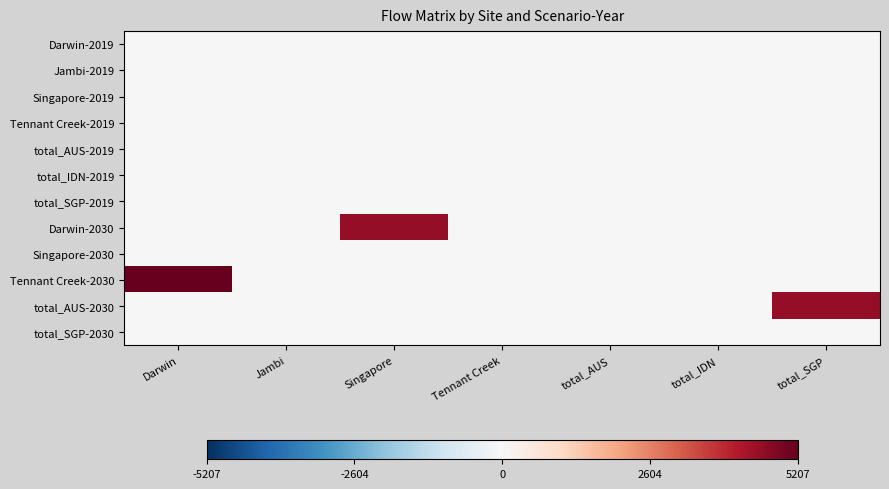

How many categories are shown in the chart?

7